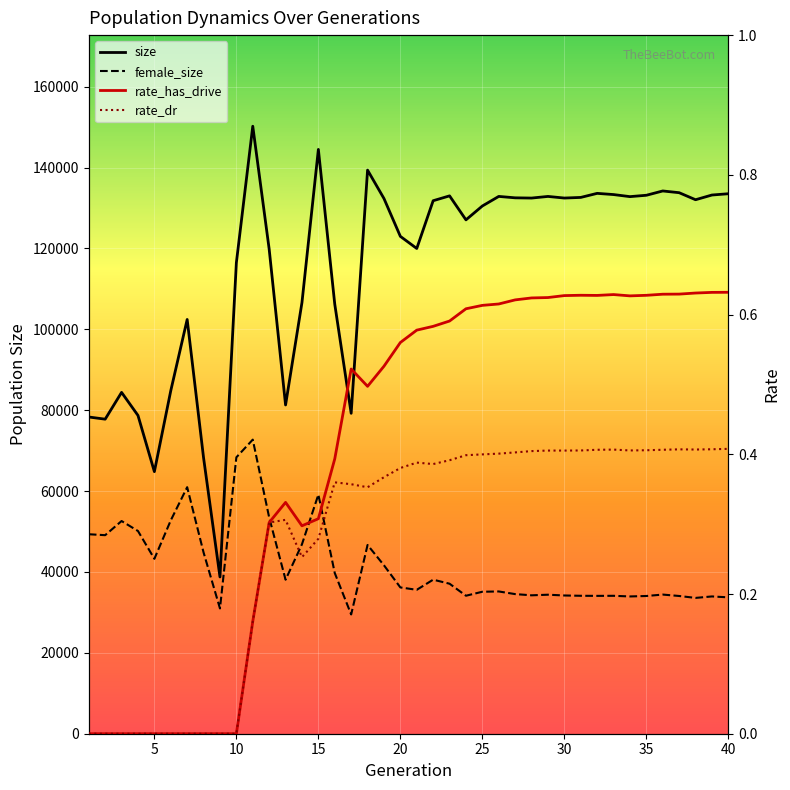

The size series shows 66769.9 at 20. True or false?

False